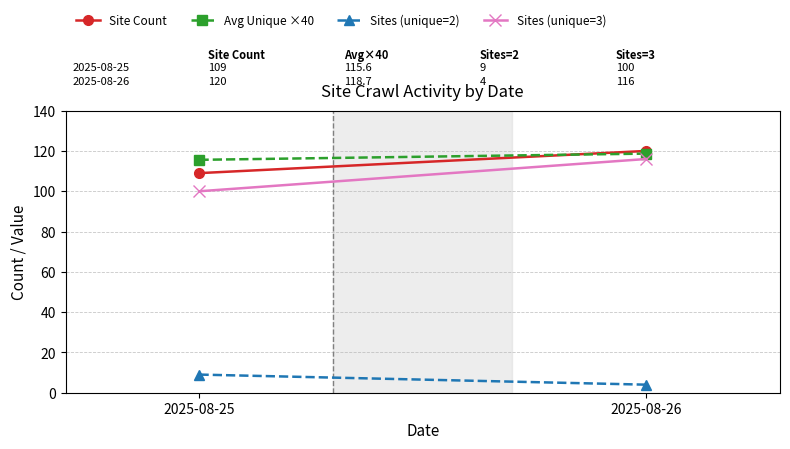

At how many categories does at least one series exceed 73?

2